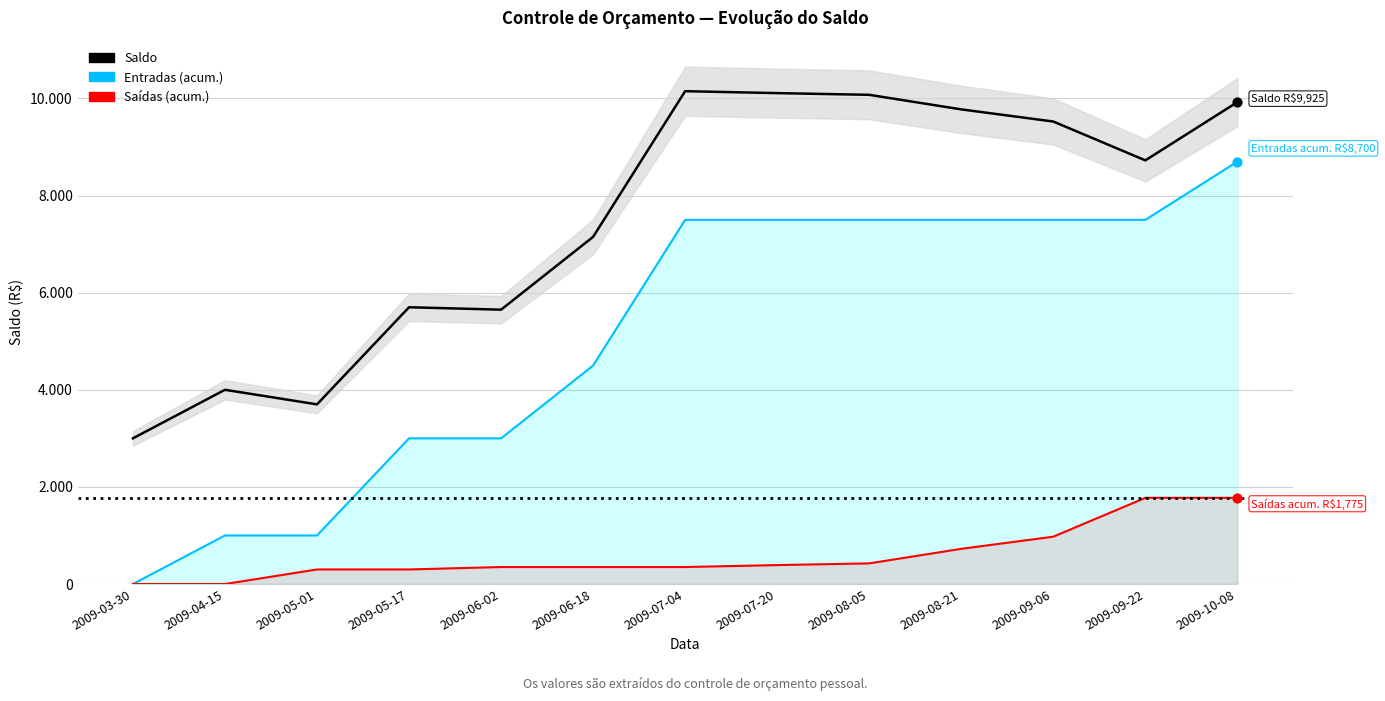

Which series reaches the maximum Y coordinate?

Saldo